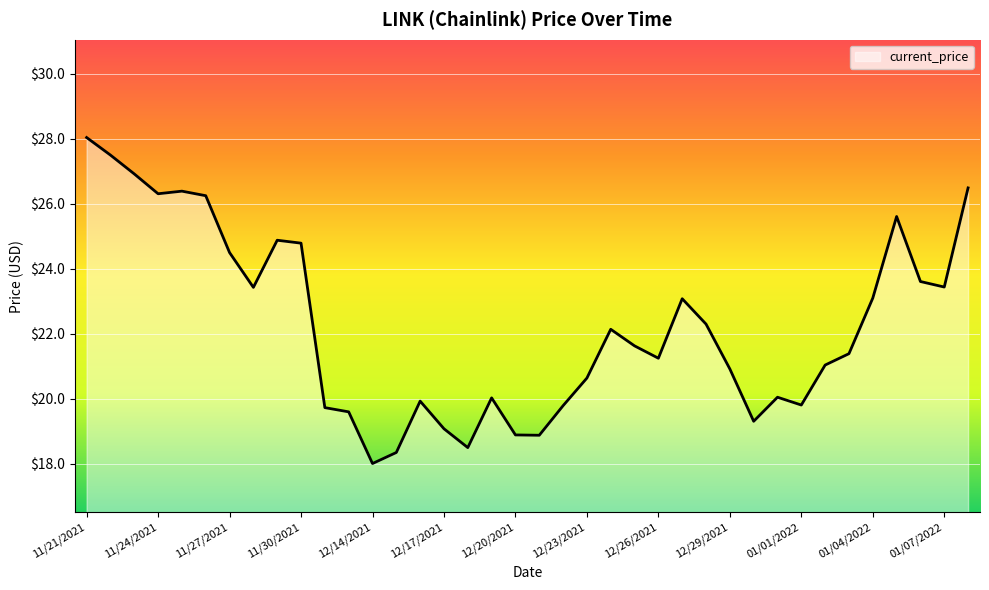

What is the minimum value shown in the chart?

18.0